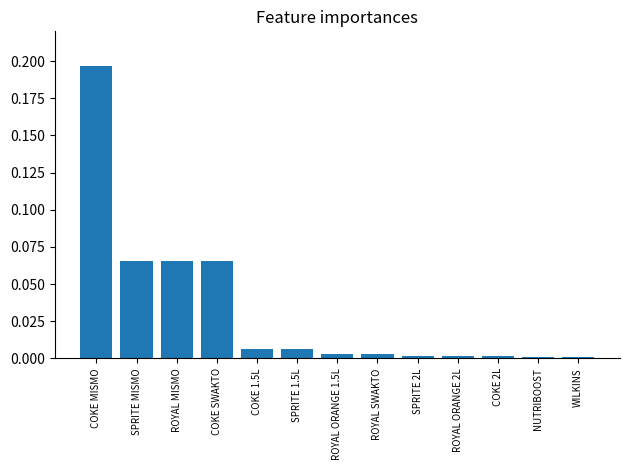

What is the sum of all values?

0.4